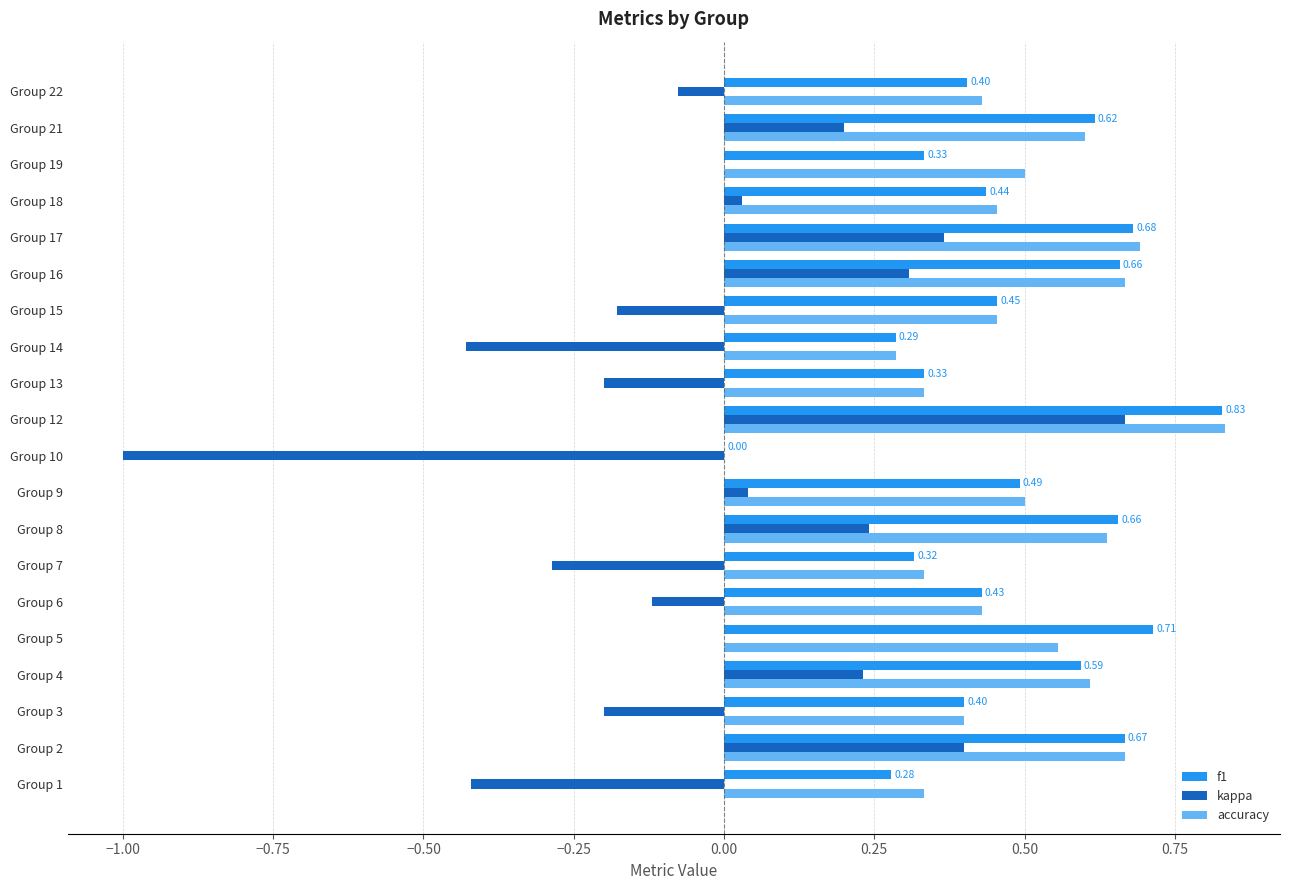

Between Group 5 and Group 7, which series saw the biggest shift?

f1